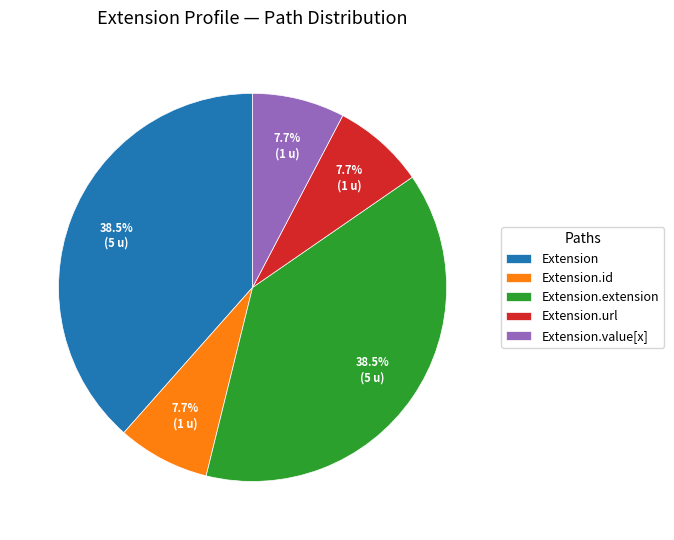

Is there a majority slice in this chart?

No